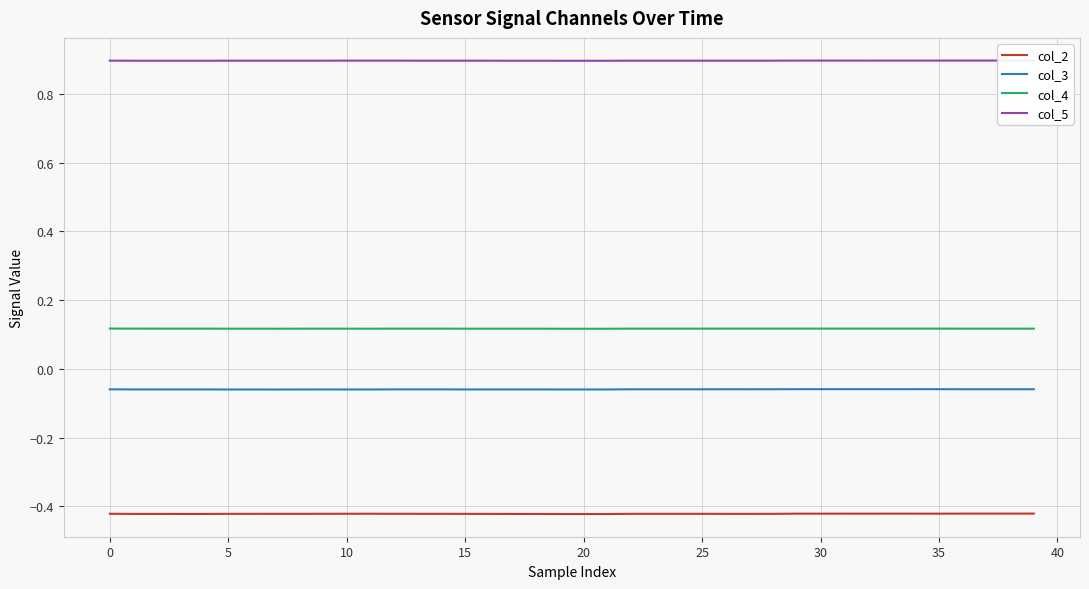

True or false: col_4 and col_3 intersect in this chart.

False